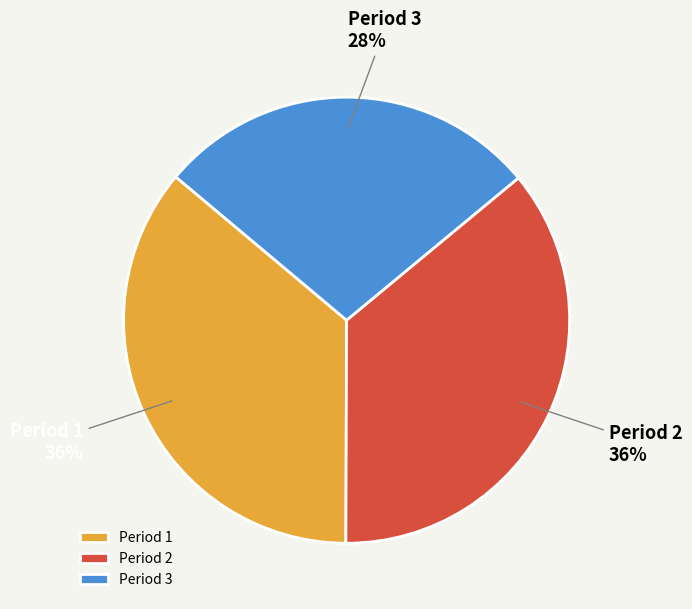

To the nearest percent, what is the difference between the Period 3 and Period 1 slice percentages?

8%